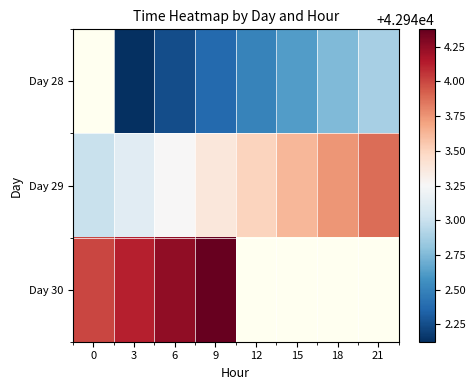

The Day 28 series shows 57565.6 at 9. True or false?

False